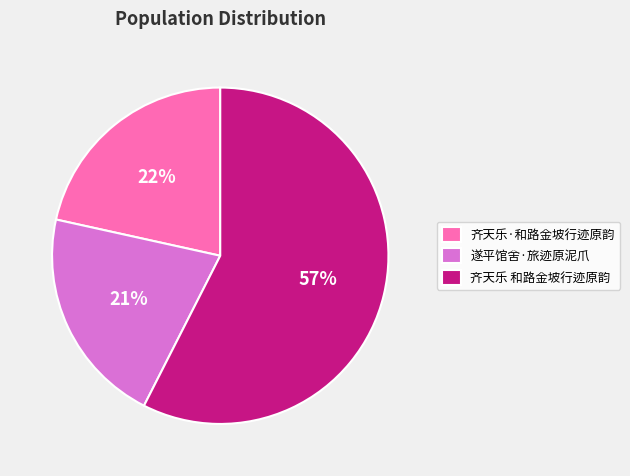

To the nearest percent, what percentage of the pie is 遂平馆舍·旅迹原泥爪?

21%